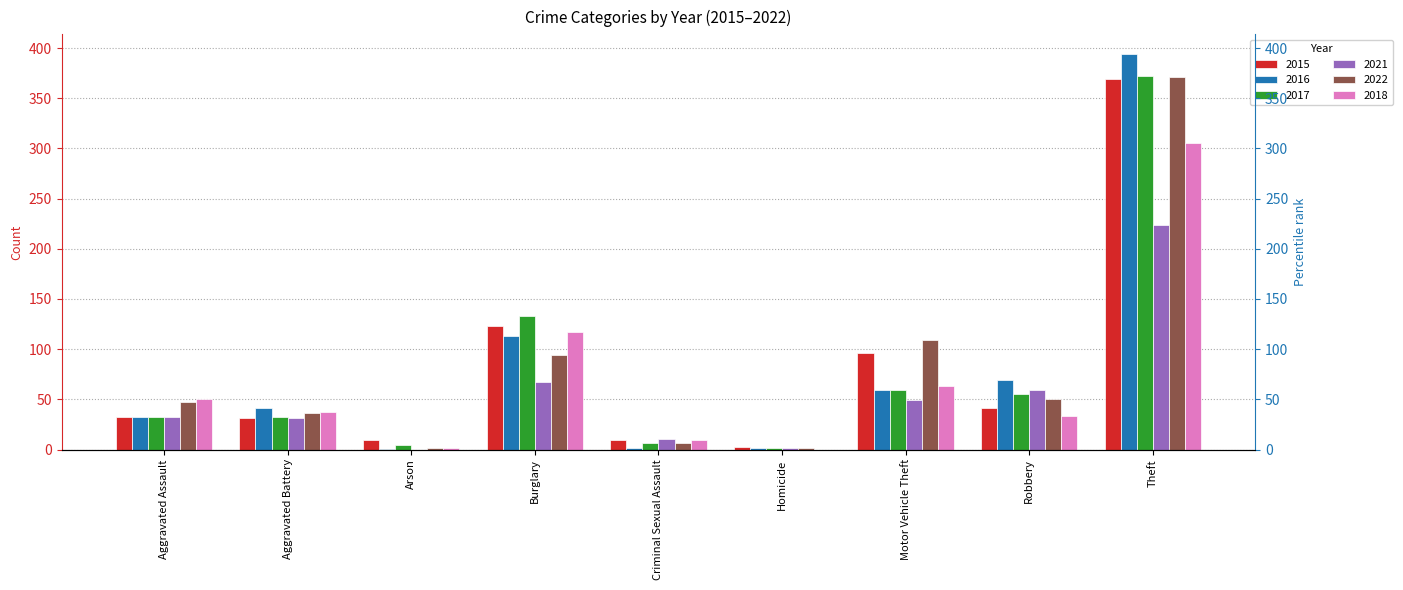

Which category has the highest value in the 2021 series?

Theft